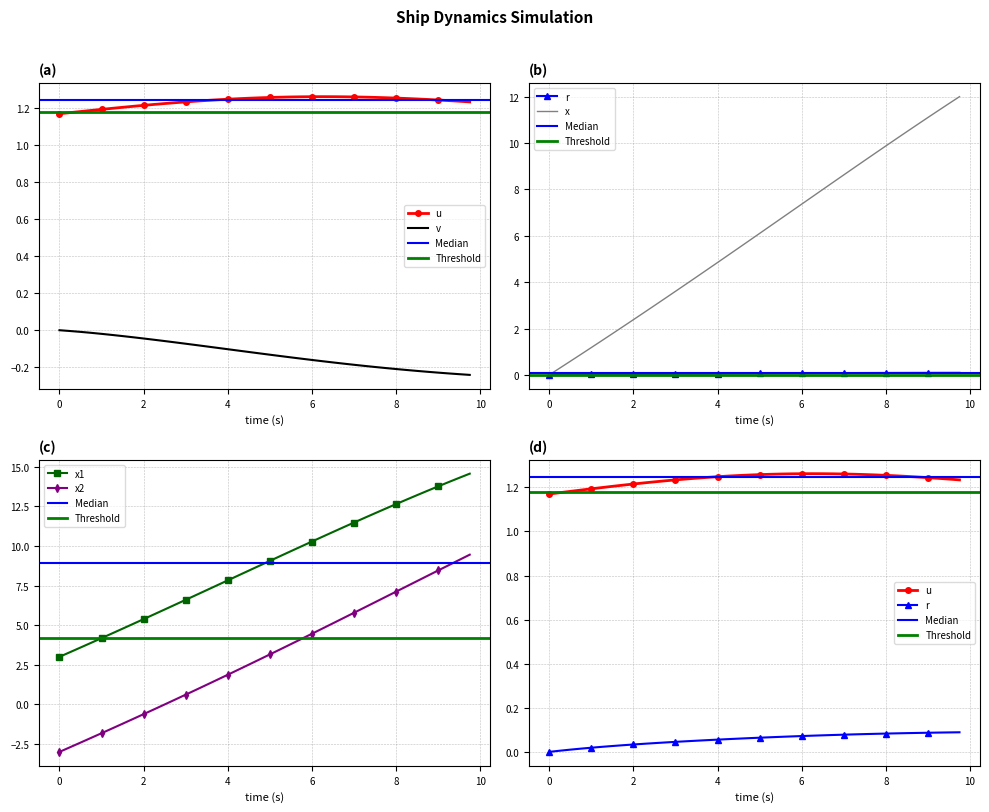

What is the average value of the x2 series?

3.1